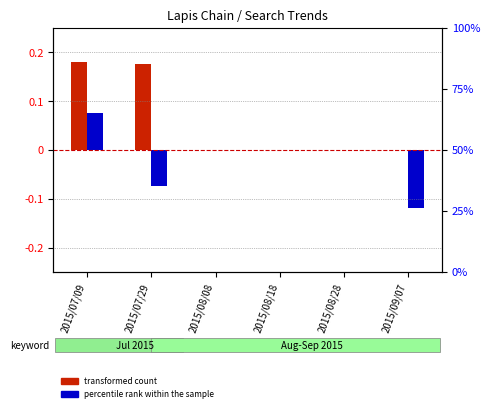

How many bars are there in each group?

2